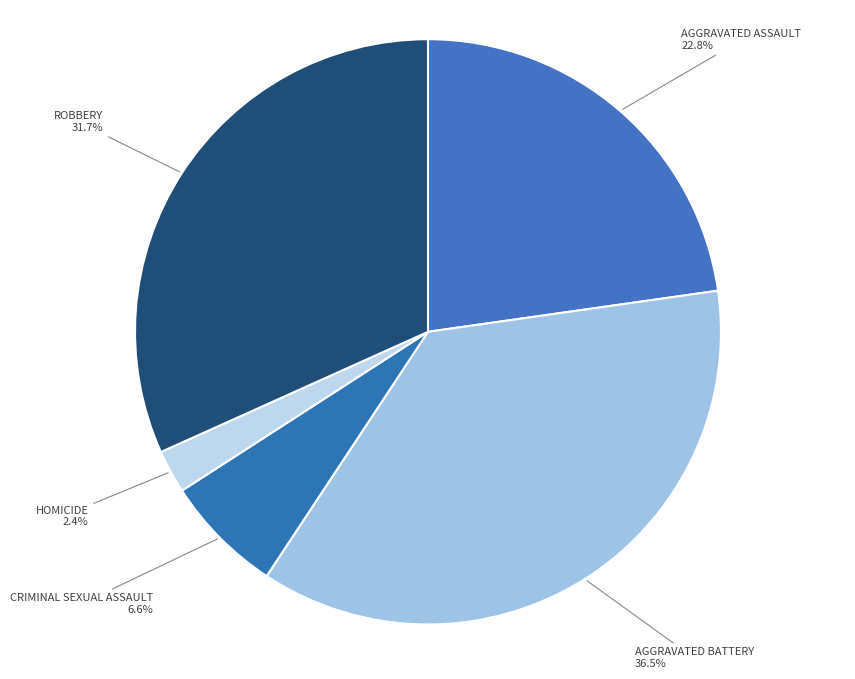

What is the smallest slice in the pie chart?

Homicide